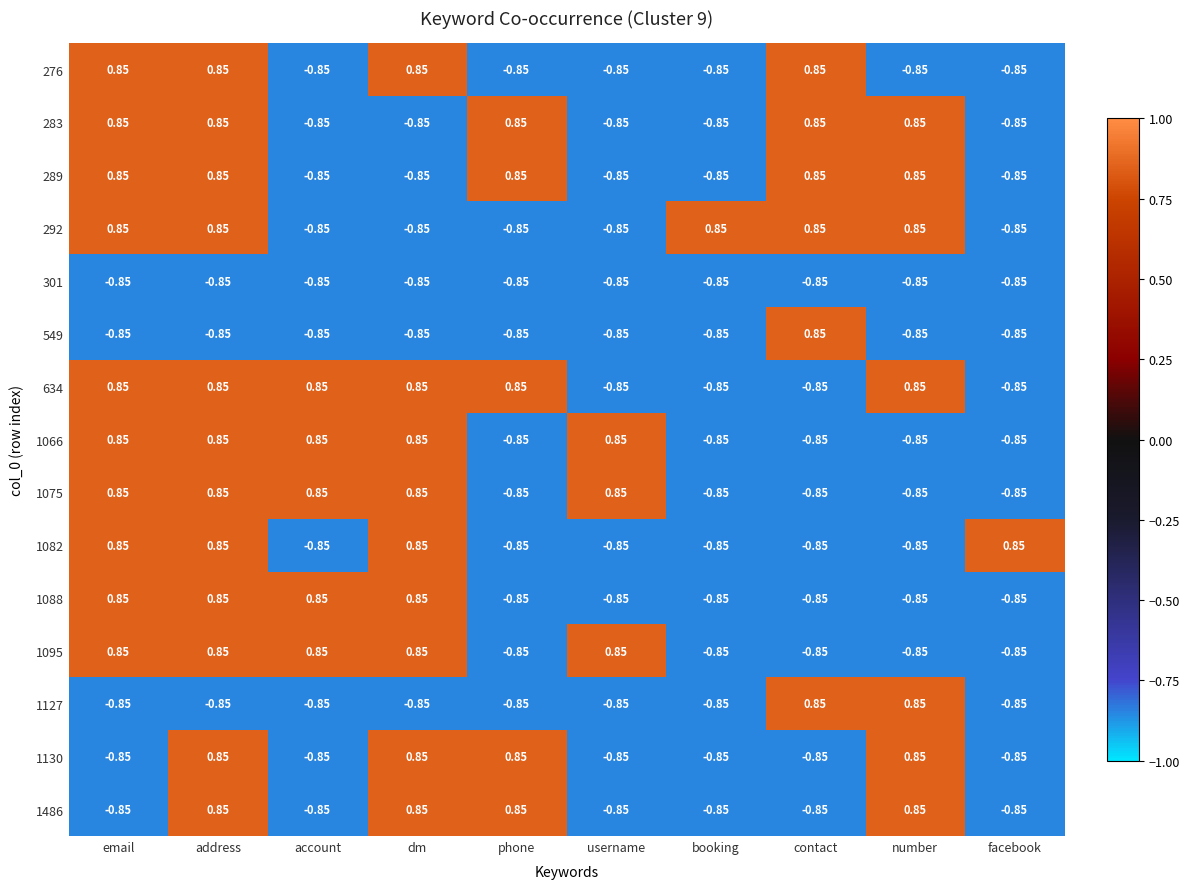

Which series has the largest total across all categories?

634